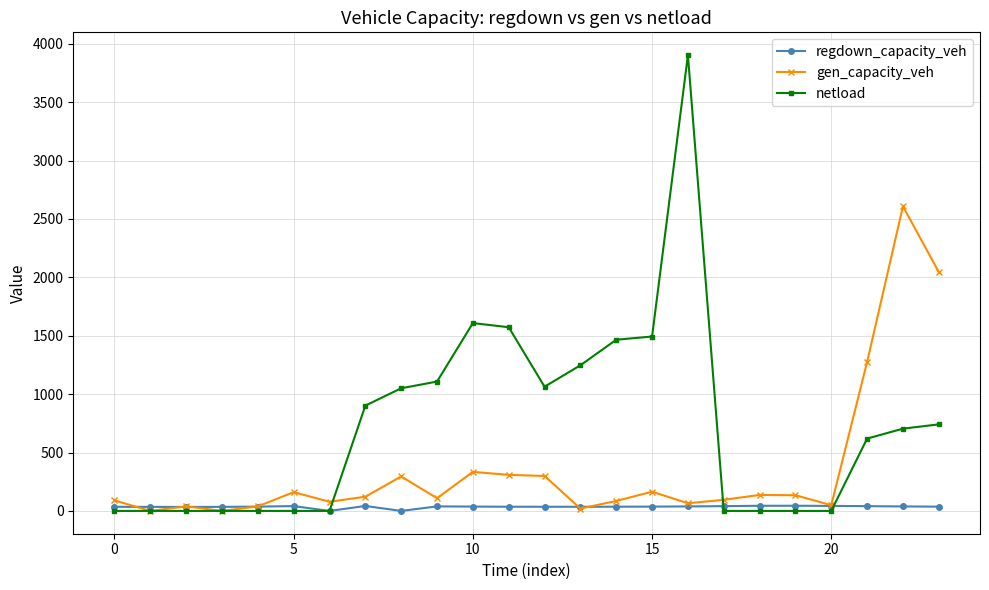

Which series has the widest spread of values?

netload